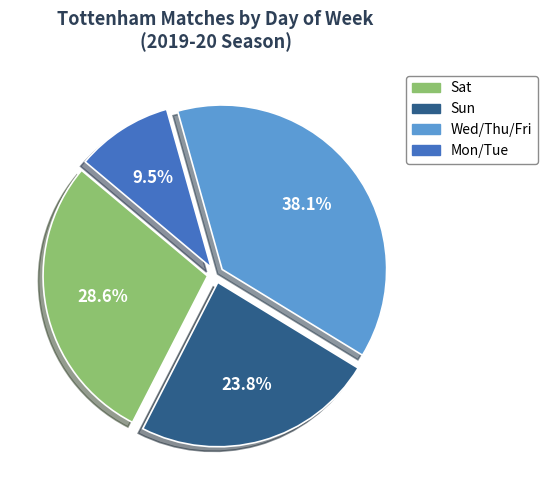

What portion of the pie excludes Sun?

76.2%